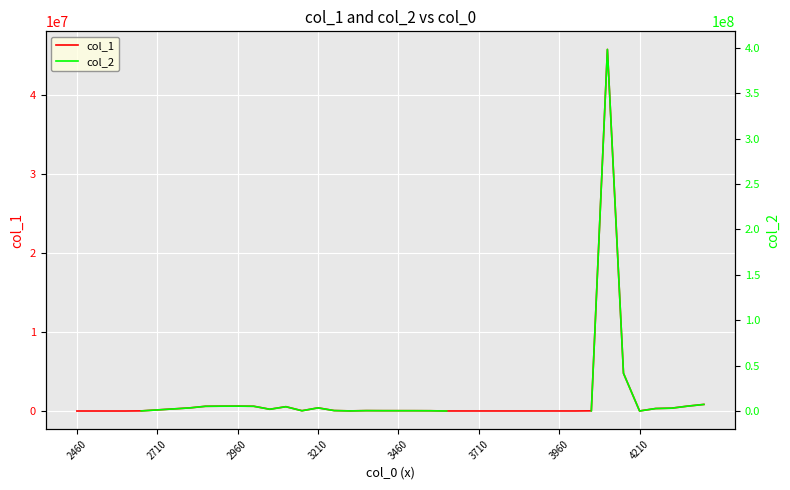

Is it true that col_1 equals -28490396.1 at 2960?

False